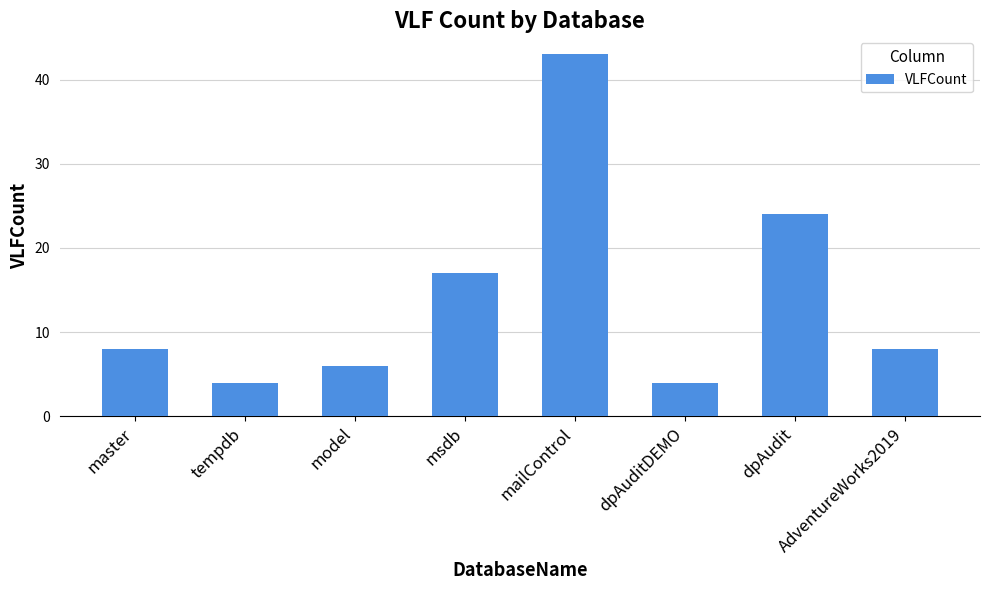

Reading right to left, extract all data points from this chart.

AdventureWorks2019=8	dpAudit=24	dpAuditDEMO=4	mailControl=43	msdb=17	model=6	tempdb=4	master=8